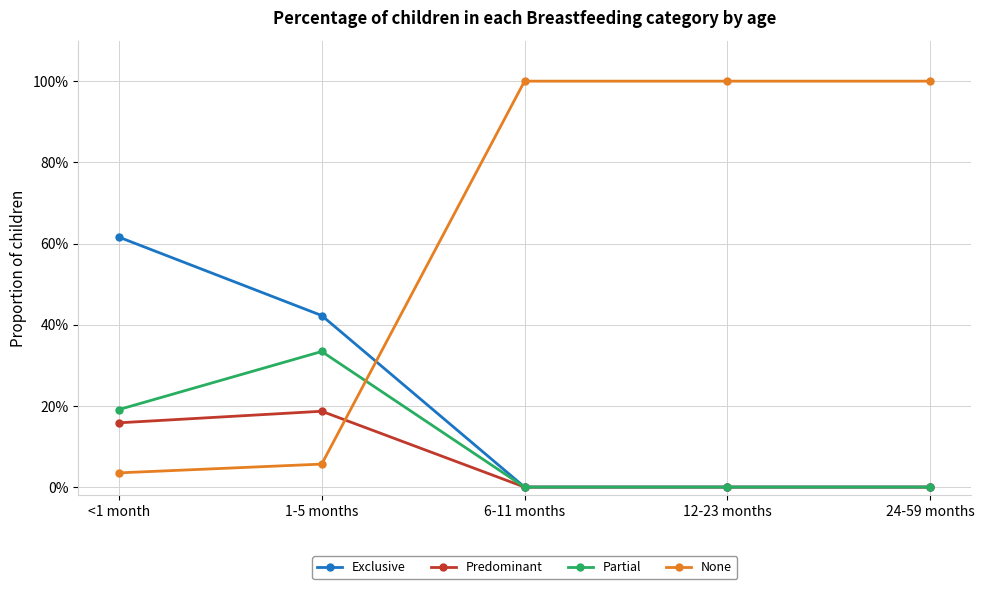

What is the value of the Exclusive point at the 2nd from the left?

0.4